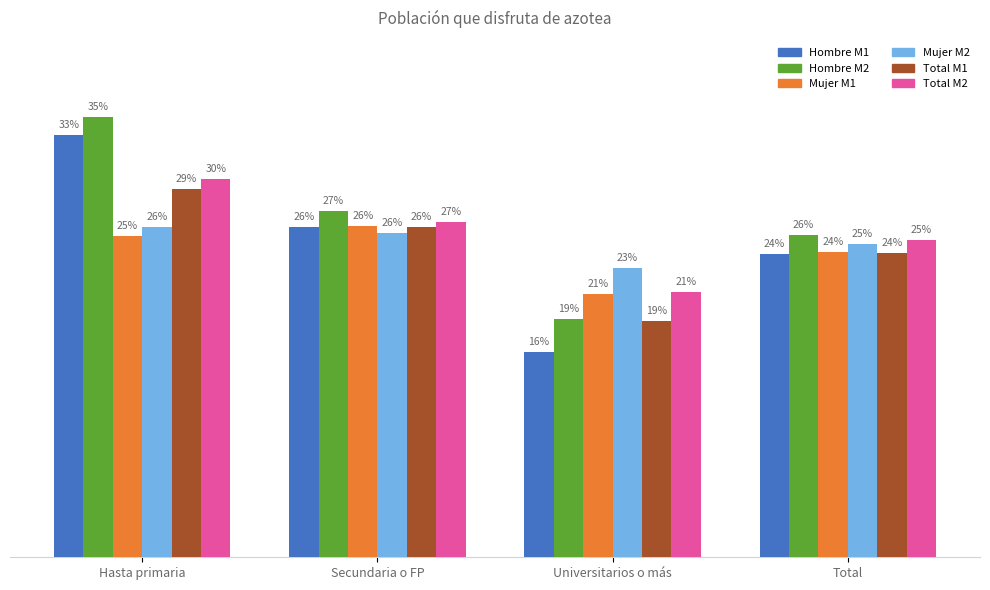

What are all the series names shown in the legend?

Hombre M1, Hombre M2, Mujer M1, Mujer M2, Total M1, Total M2